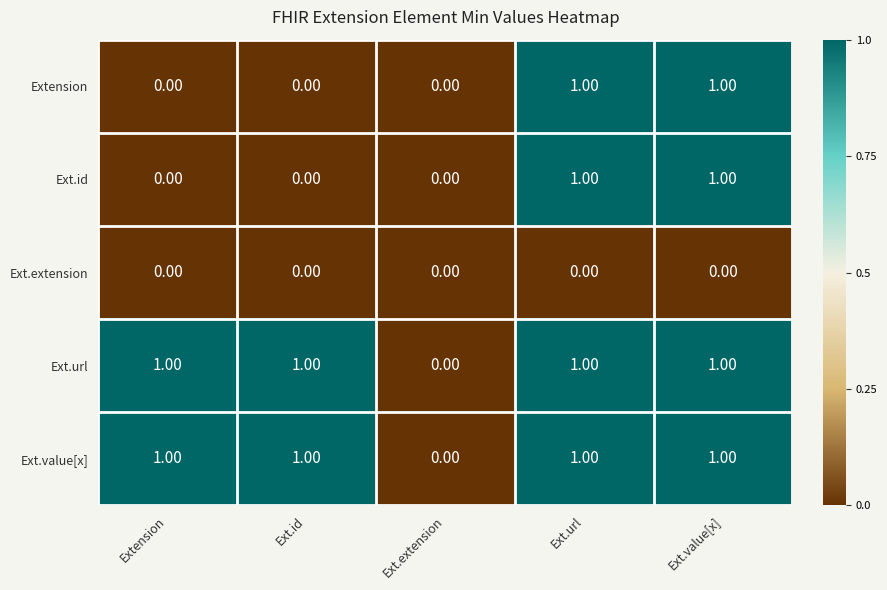

Which category has the lowest value in the Ext.url series?

Ext.extension